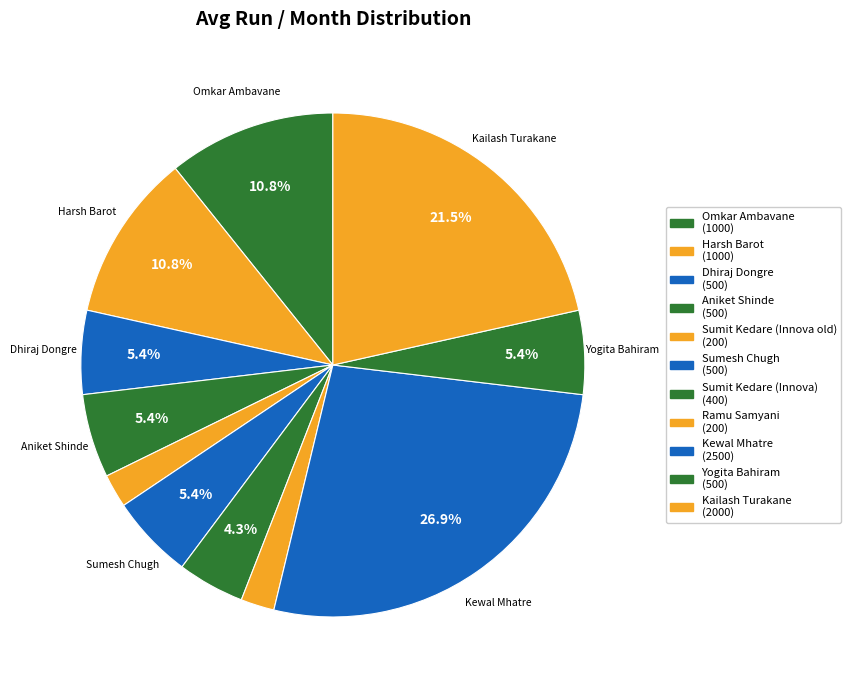

Which category has the biggest portion of the pie?

Kewal Mhatre